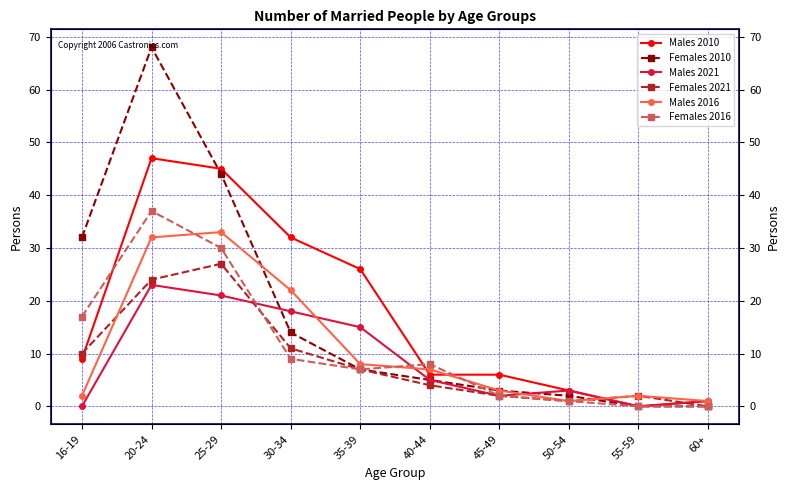

Is the value of Males 2016 at 30-34 greater than the value of Males 2010 at 16-19?

Yes